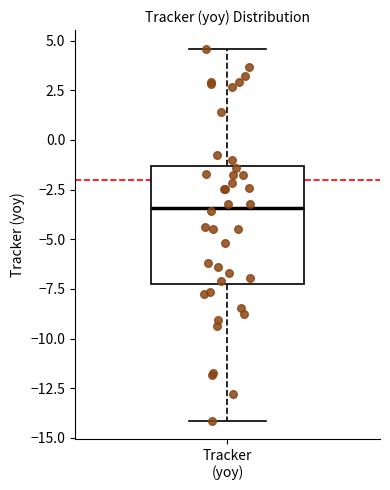

Where does the upper whisker of the box for Tracker (yoy) end on the y-axis? The values are not printed on the chart, so give them approximately, as read against the axis.

4.5